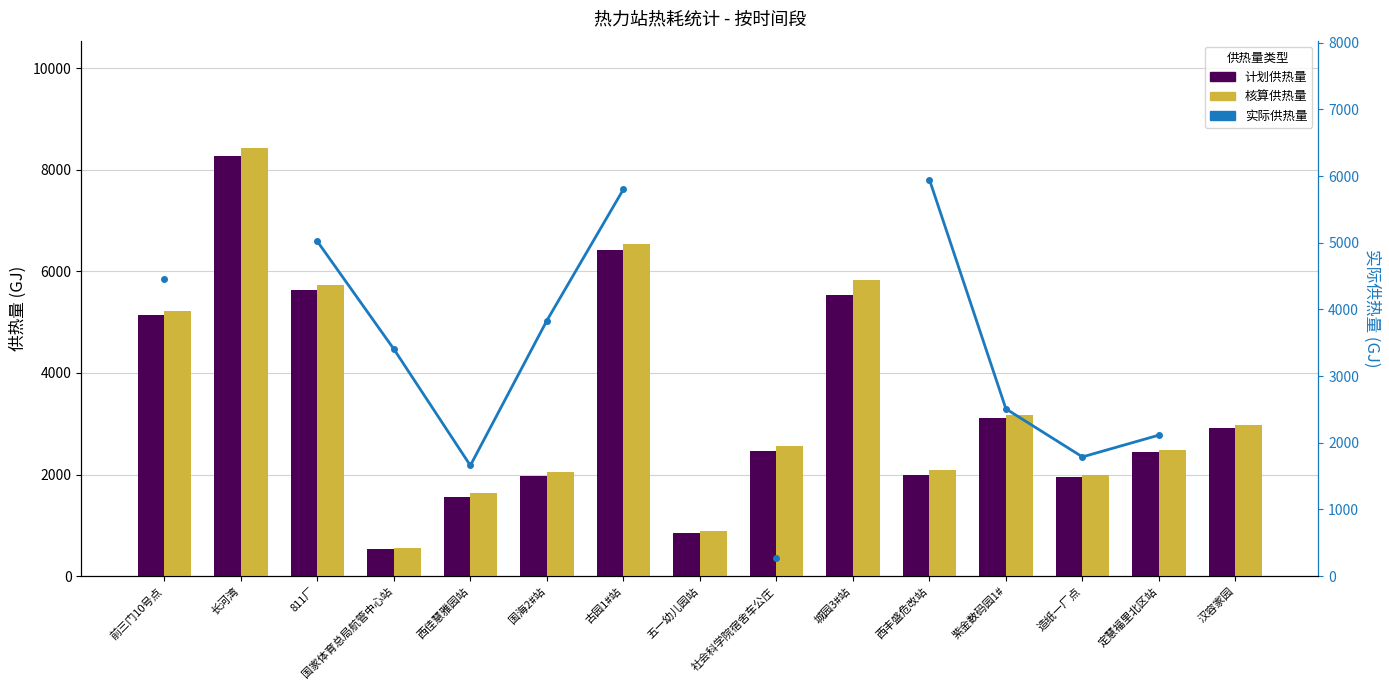

At how many categories does at least one series exceed 7026?

1